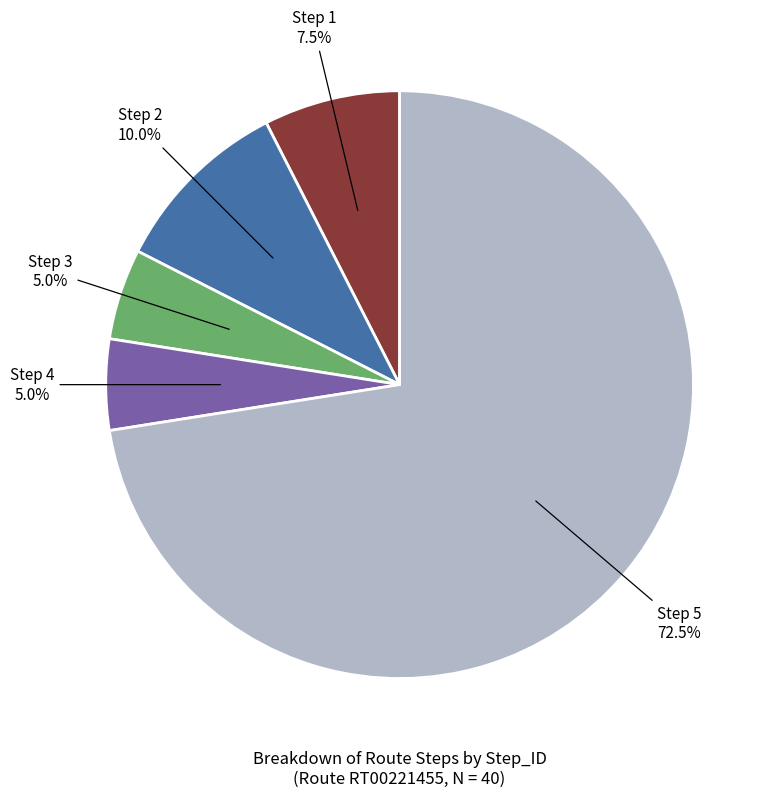

Does any single category account for the majority?

Yes